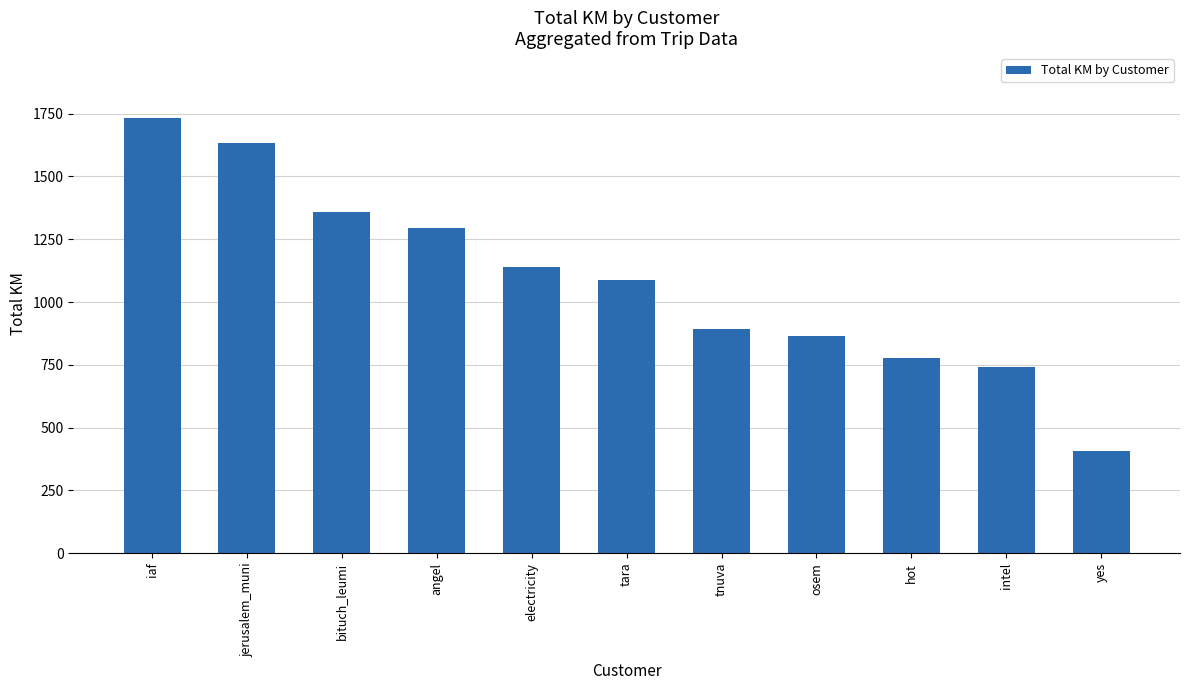

The chart shows a value of 1088.1 at tara. True or false?

True